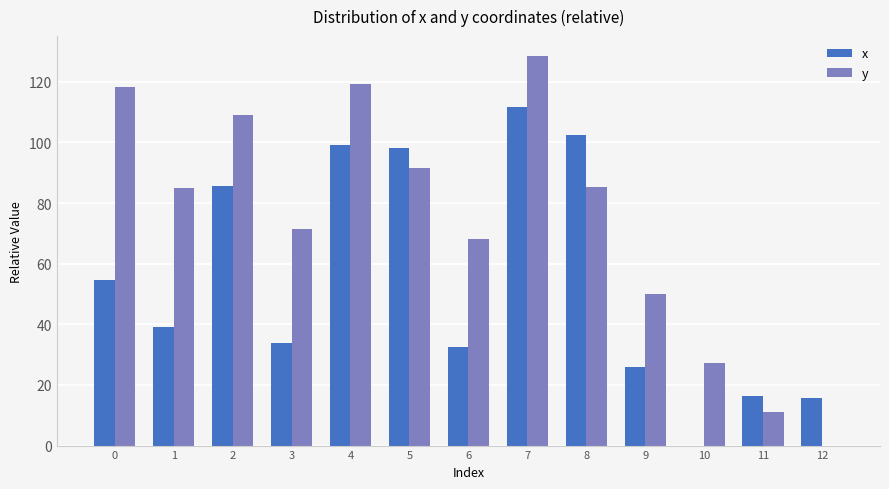

What is the total value across all series at 2?

194.8